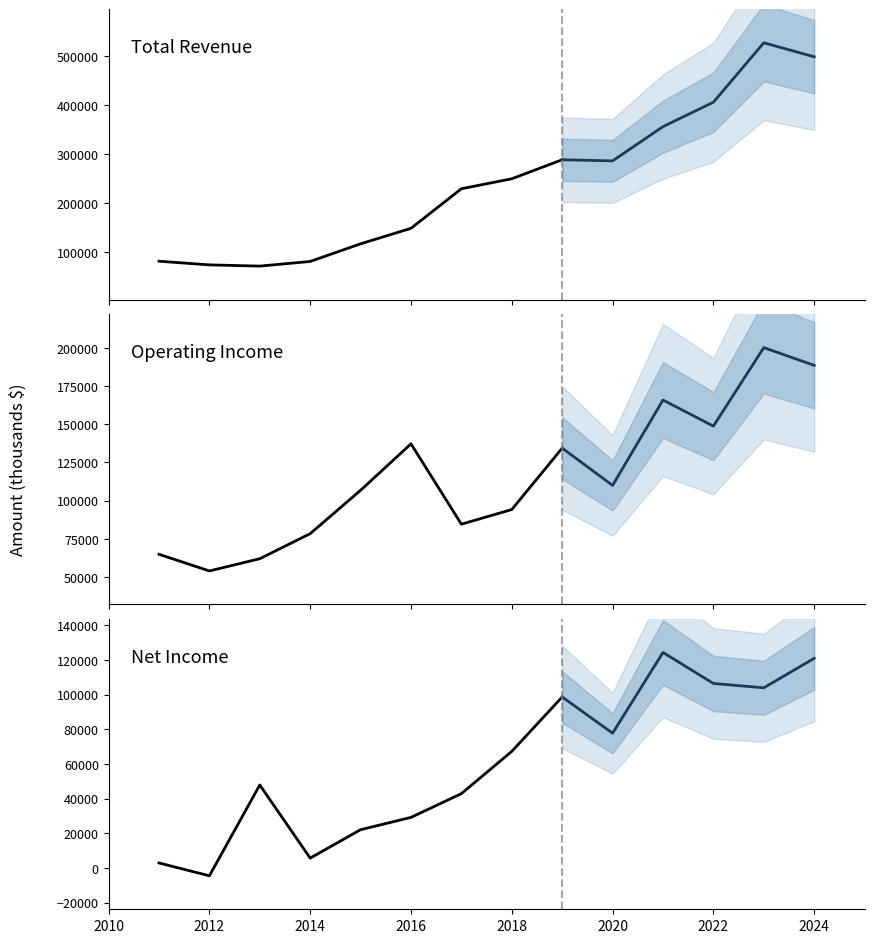

What is the sum of all Net Income values?

845900